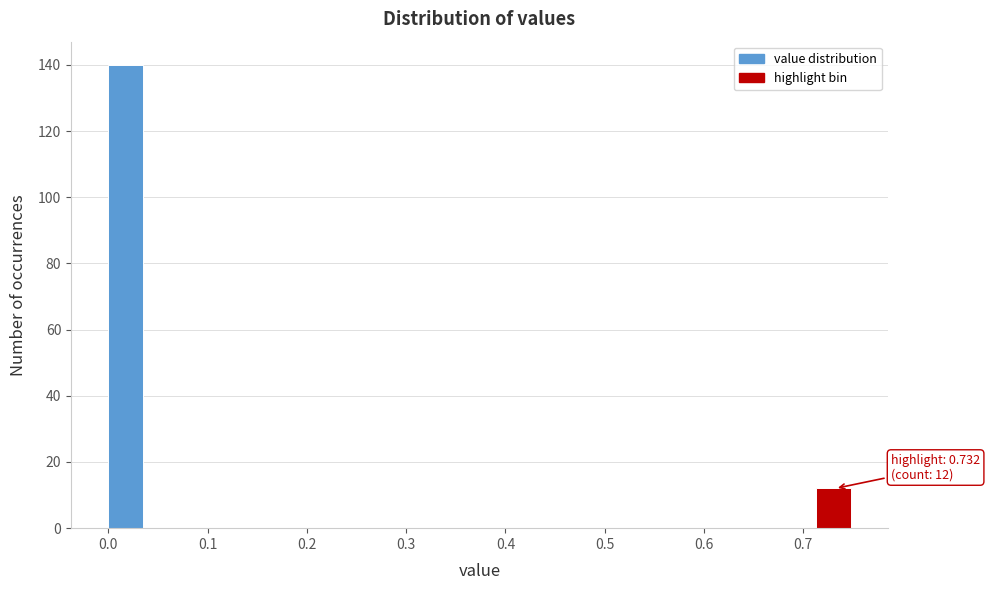

Around what value on the x-axis is the tallest bar? Give the approximate position of its centre, as read against the axis.

0.02